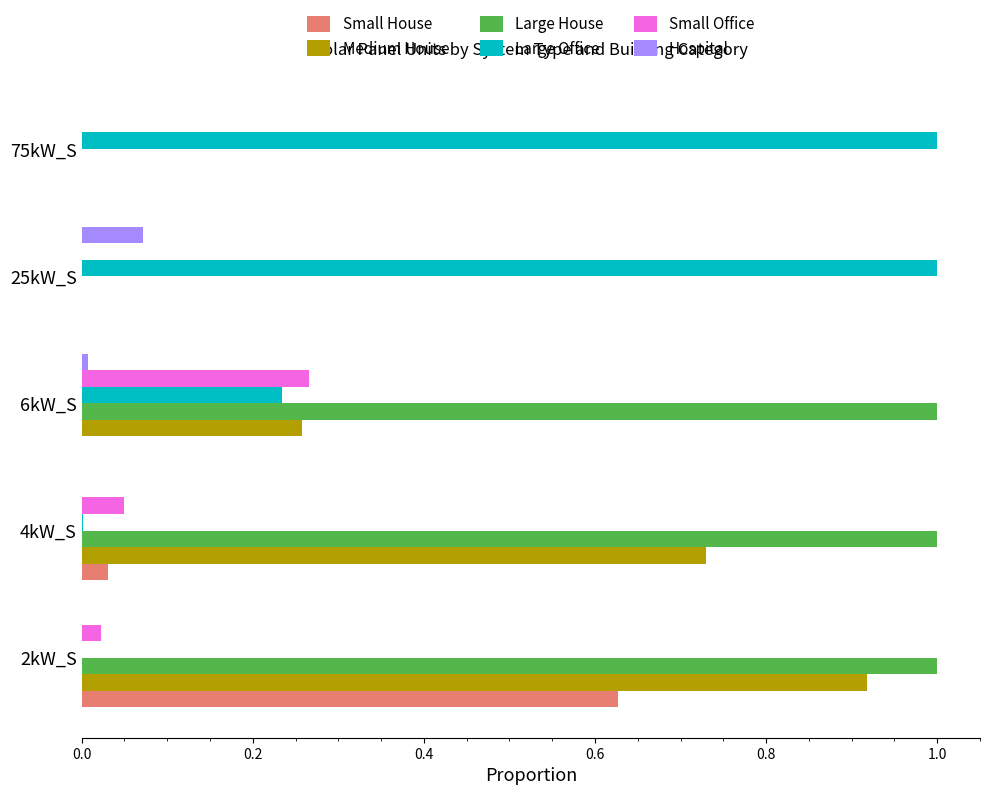

Between 6kW_S and 75kW_S, which series saw the biggest shift?

Large House